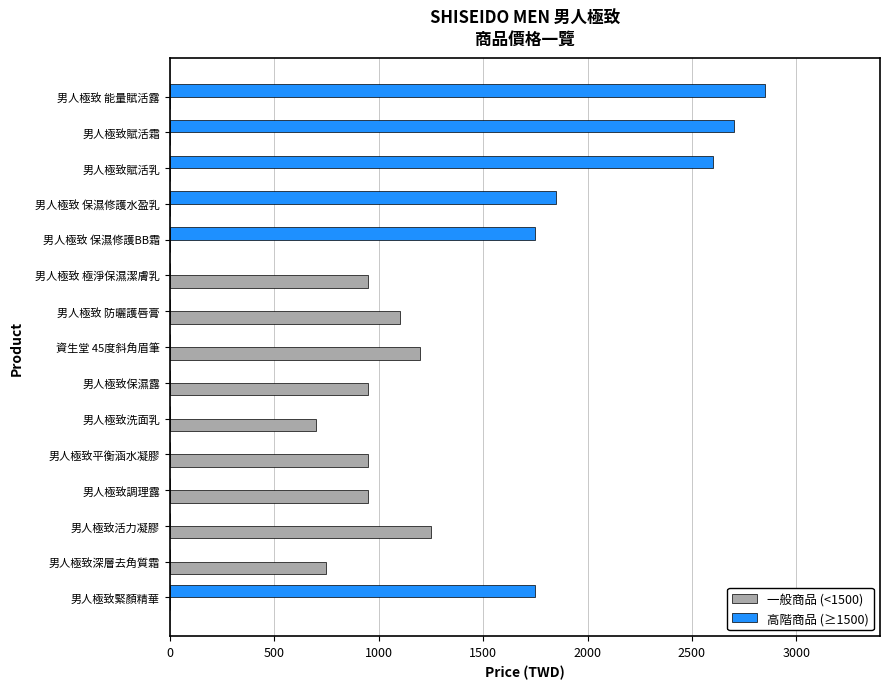

Where is 一般商品 (<1500) nearest to the value 625?

男人極致洗面乳